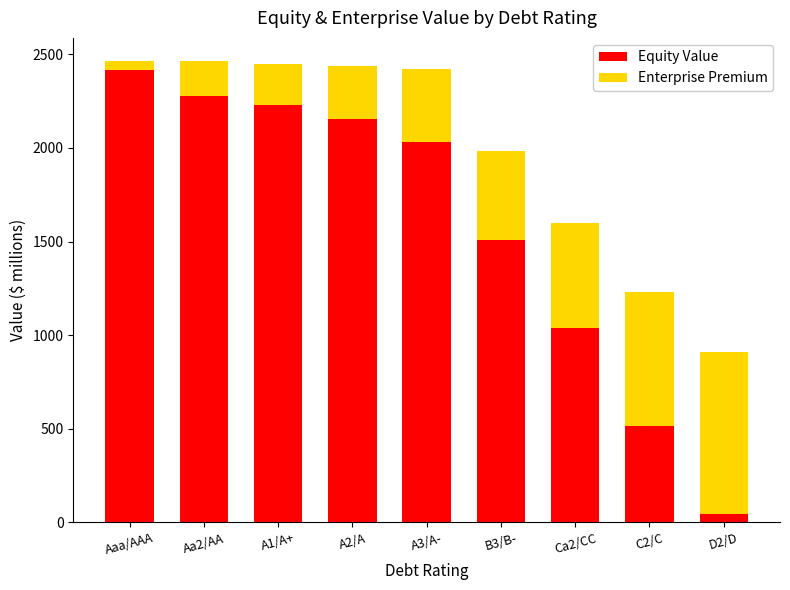

At which label does Equity Value reach its peak?

Aaa/AAA